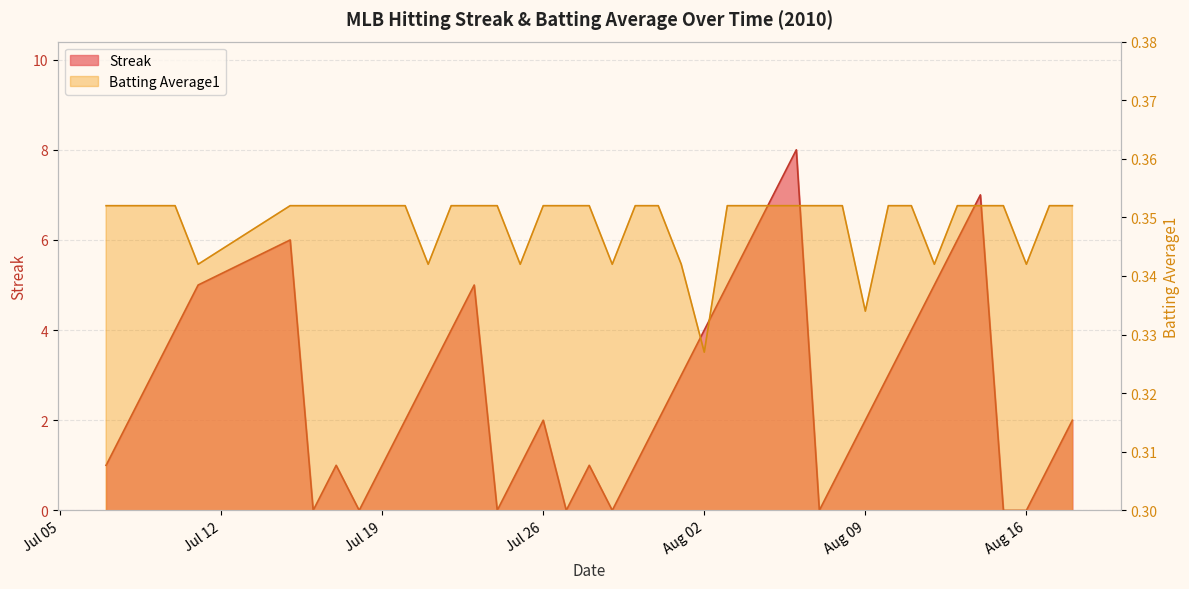

True or false: Streak and Batting Average1 intersect in this chart.

True